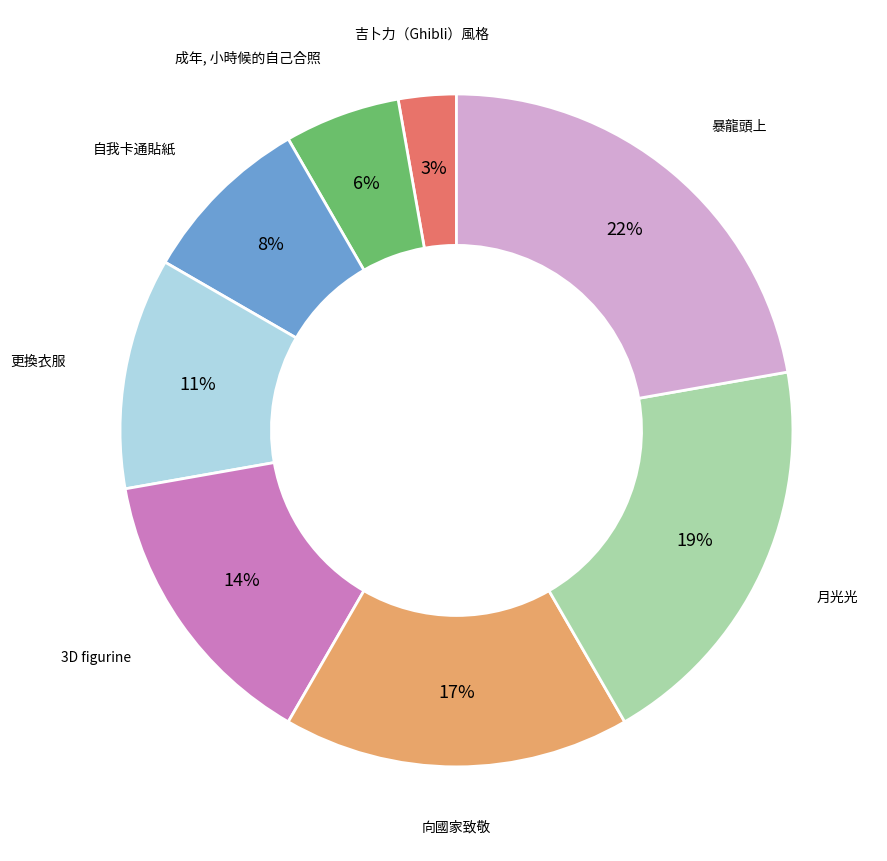

To the nearest percent, what percentage of the pie is 向國家致敬?

17%